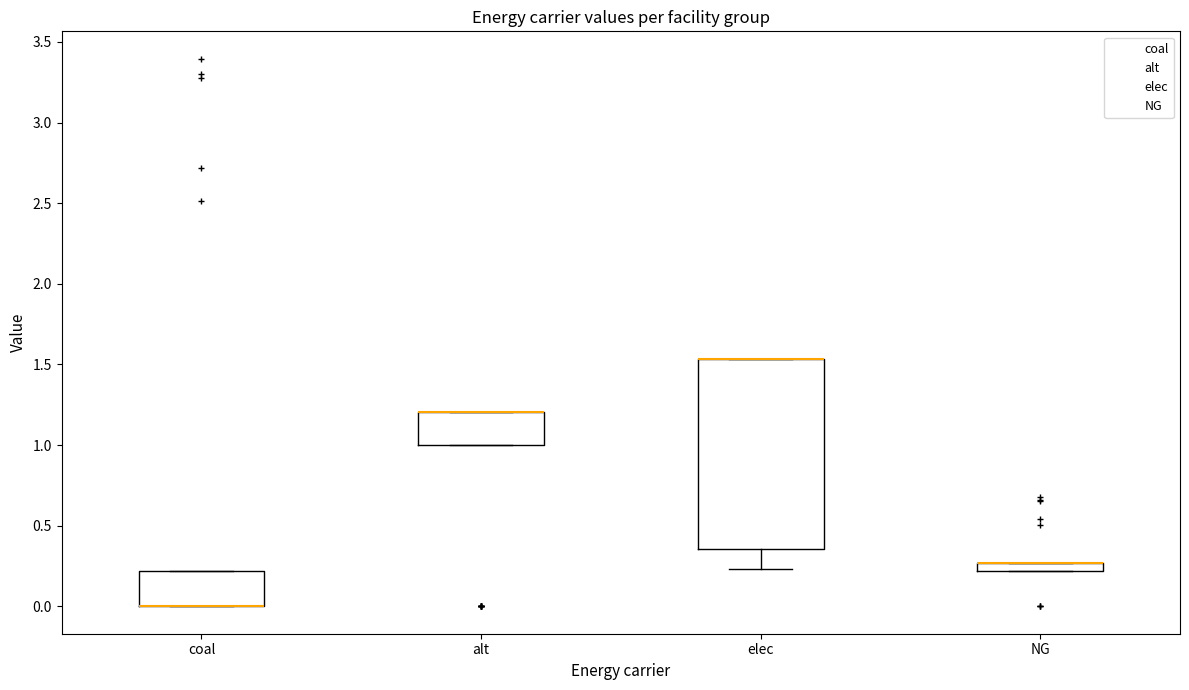

Where is the lower edge of the box for elec on the y-axis? The values are not printed on the chart, so give them approximately, as read against the axis.

0.35